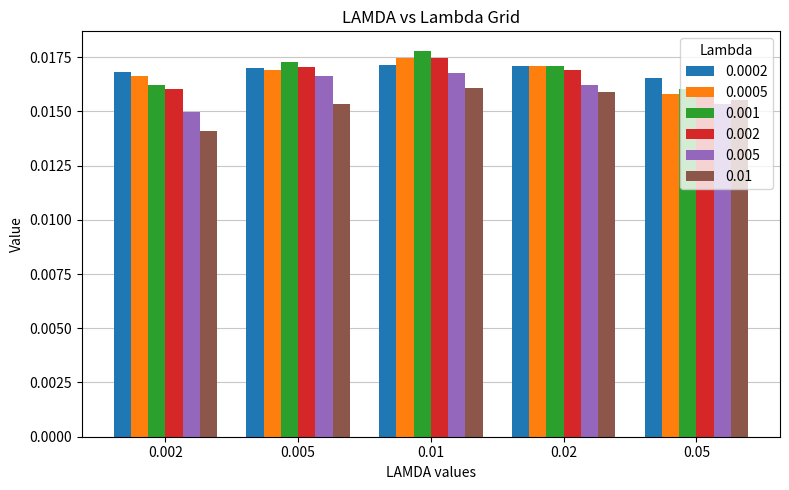

At how many categories does at least one series exceed 0?

5